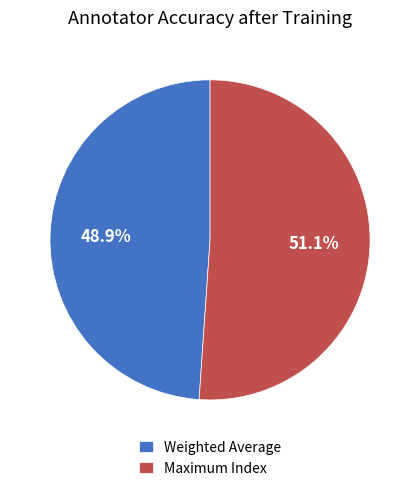

How many slices are in this pie chart?

2